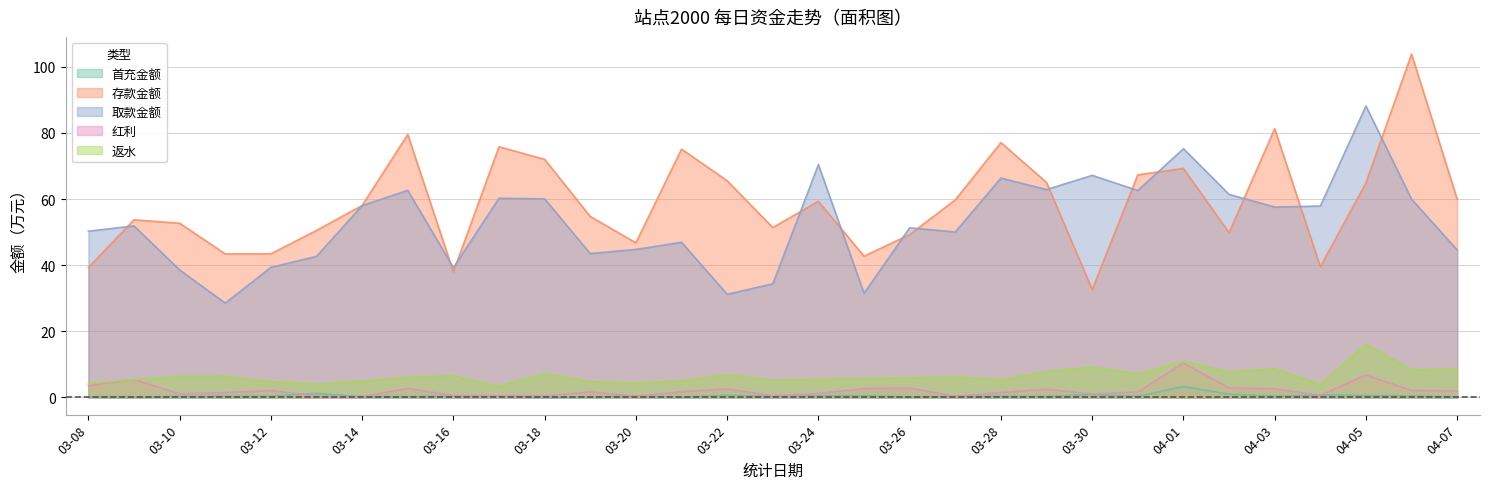

What is the lowest value of the 返水 series?

3.4